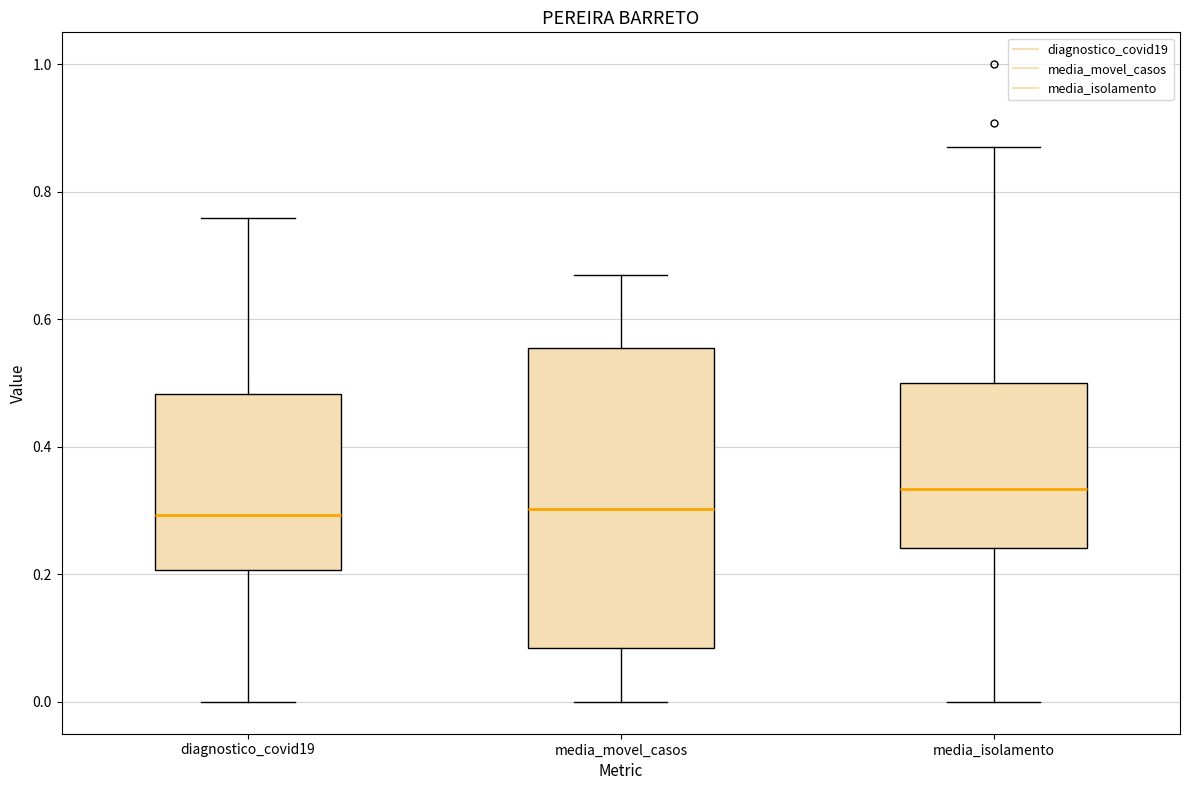

Reading left to right, read every box against the y-axis: the position of its median line, the range the box covers, and the ends of its whiskers. The values are not printed on the chart, so give them approximately, as read against the axis.

diagnostico_covid19: median 0.30, box 0.20 to 0.48, whiskers 0.00 to 0.76
media_movel_casos: median 0.30, box 0.08 to 0.56, whiskers 0.00 to 0.66
media_isolamento: median 0.34, box 0.24 to 0.50, whiskers 0.00 to 0.88